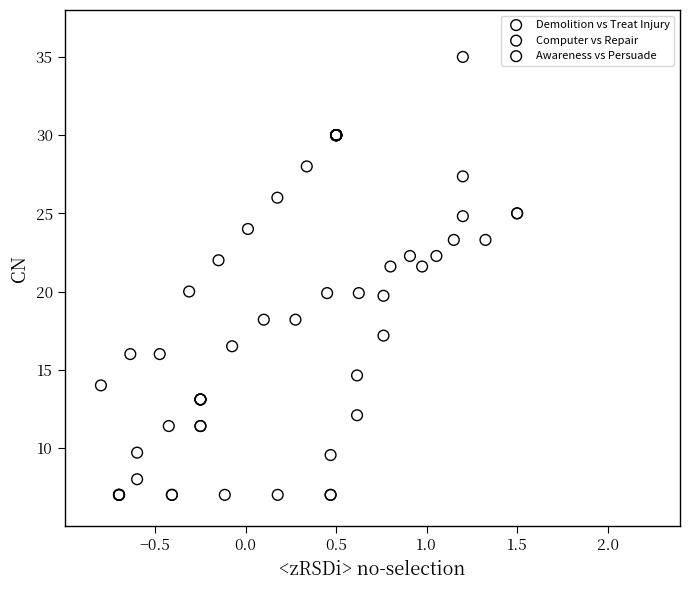

Which series reaches the maximum Y coordinate?

Demolition vs Treat Injury